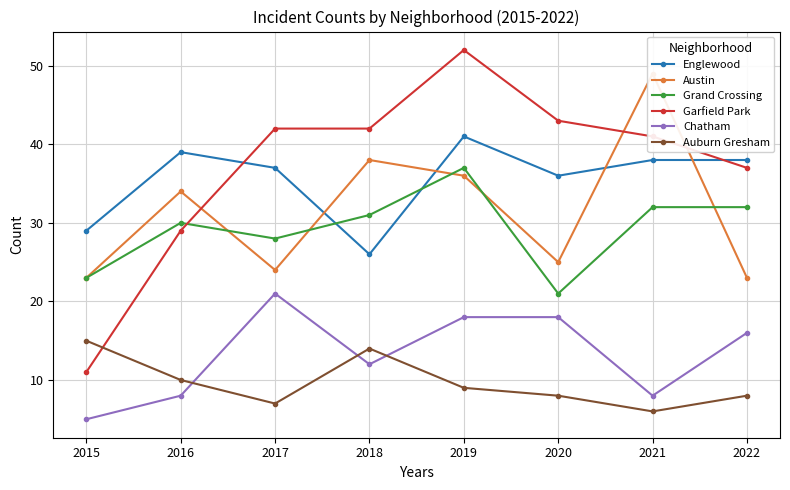

Reading right to left, transcribe all the data shown in this chart.

Englewood: 38	38	36	41	26	37	39	29
Austin: 23	49	25	36	38	24	34	23
Grand Crossing: 32	32	21	37	31	28	30	23
Garfield Park: 37	41	43	52	42	42	29	11
Chatham: 16	8	18	18	12	21	8	5
Auburn Gresham: 8	6	8	9	14	7	10	15